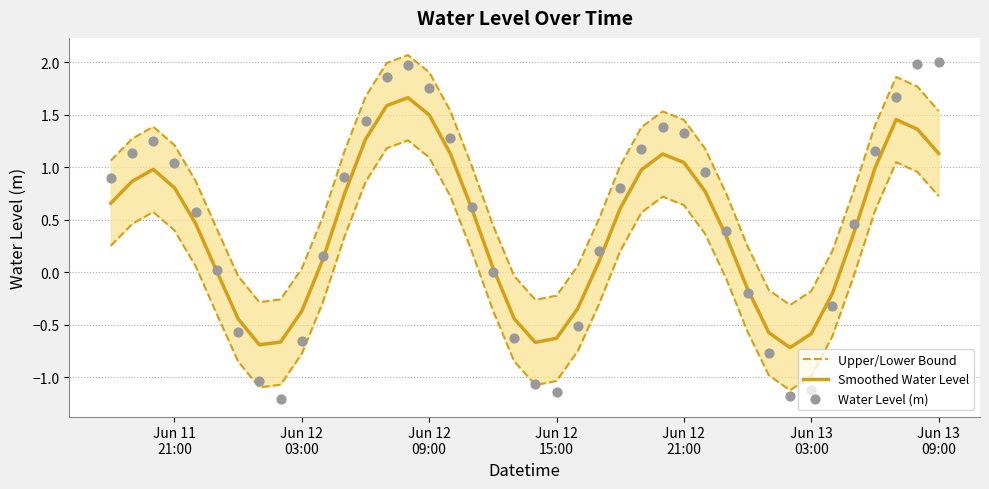

What are all the series names shown in the legend?

Upper/Lower Bound, Smoothed Water Level, Water Level (m)